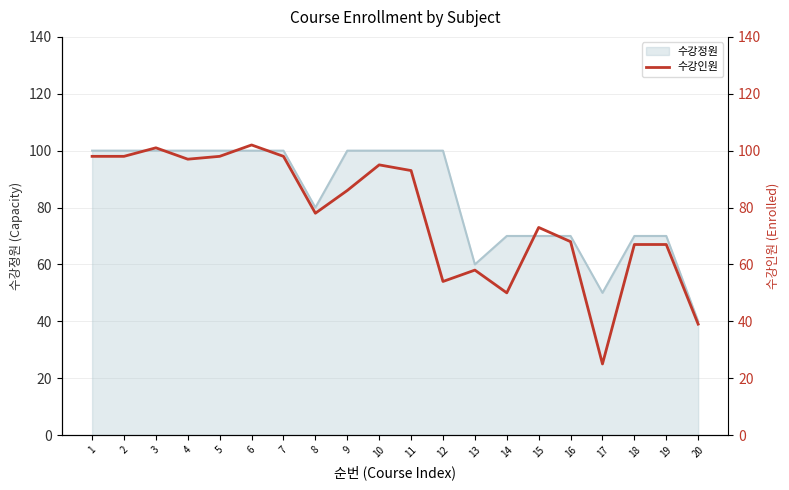

At which category does the chart reach its peak across all series?

6